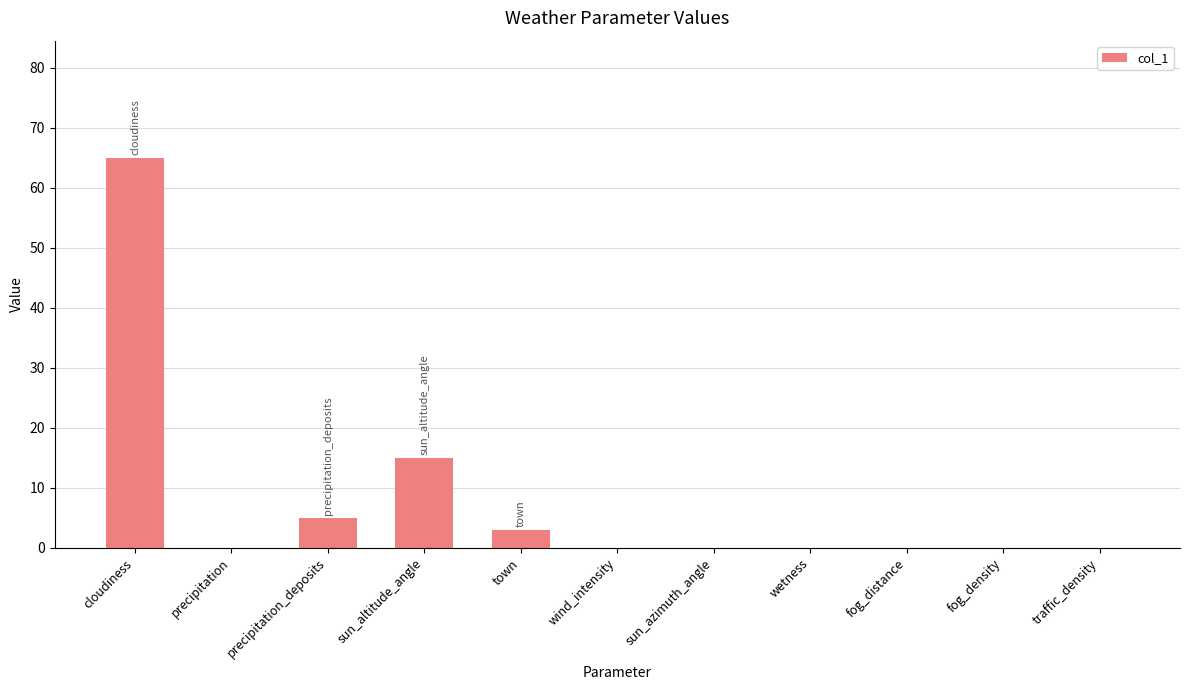

Are the bars grouped side by side (vs. stacked)?

No